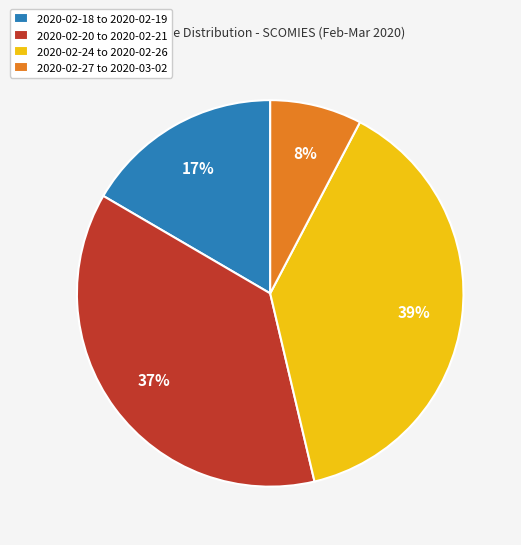

Is it true that 2020-02-18 to 2020-02-19 is 17% of the pie?

True